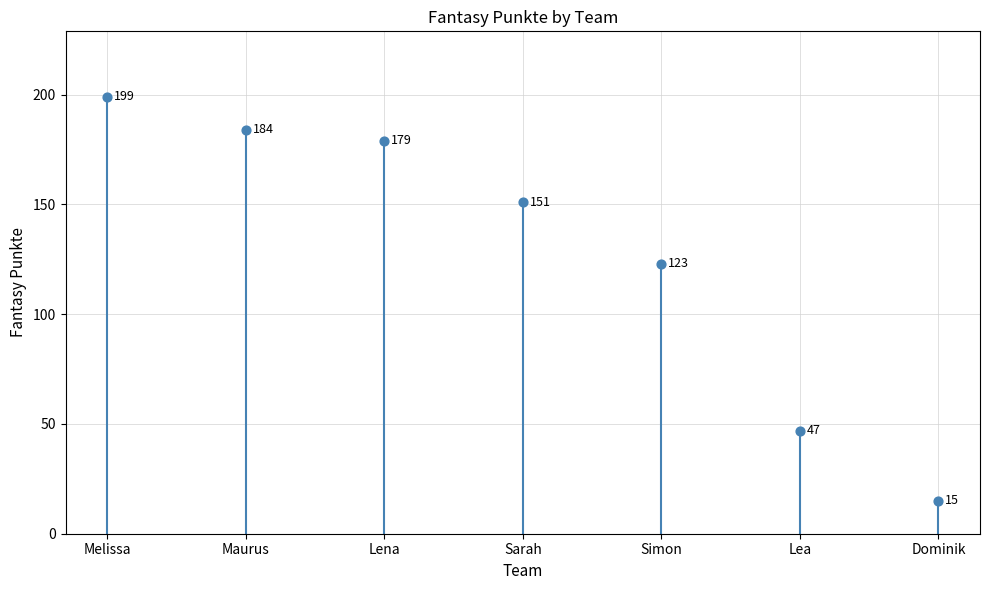

What Y value in the scatter plot is closest to 107?

123